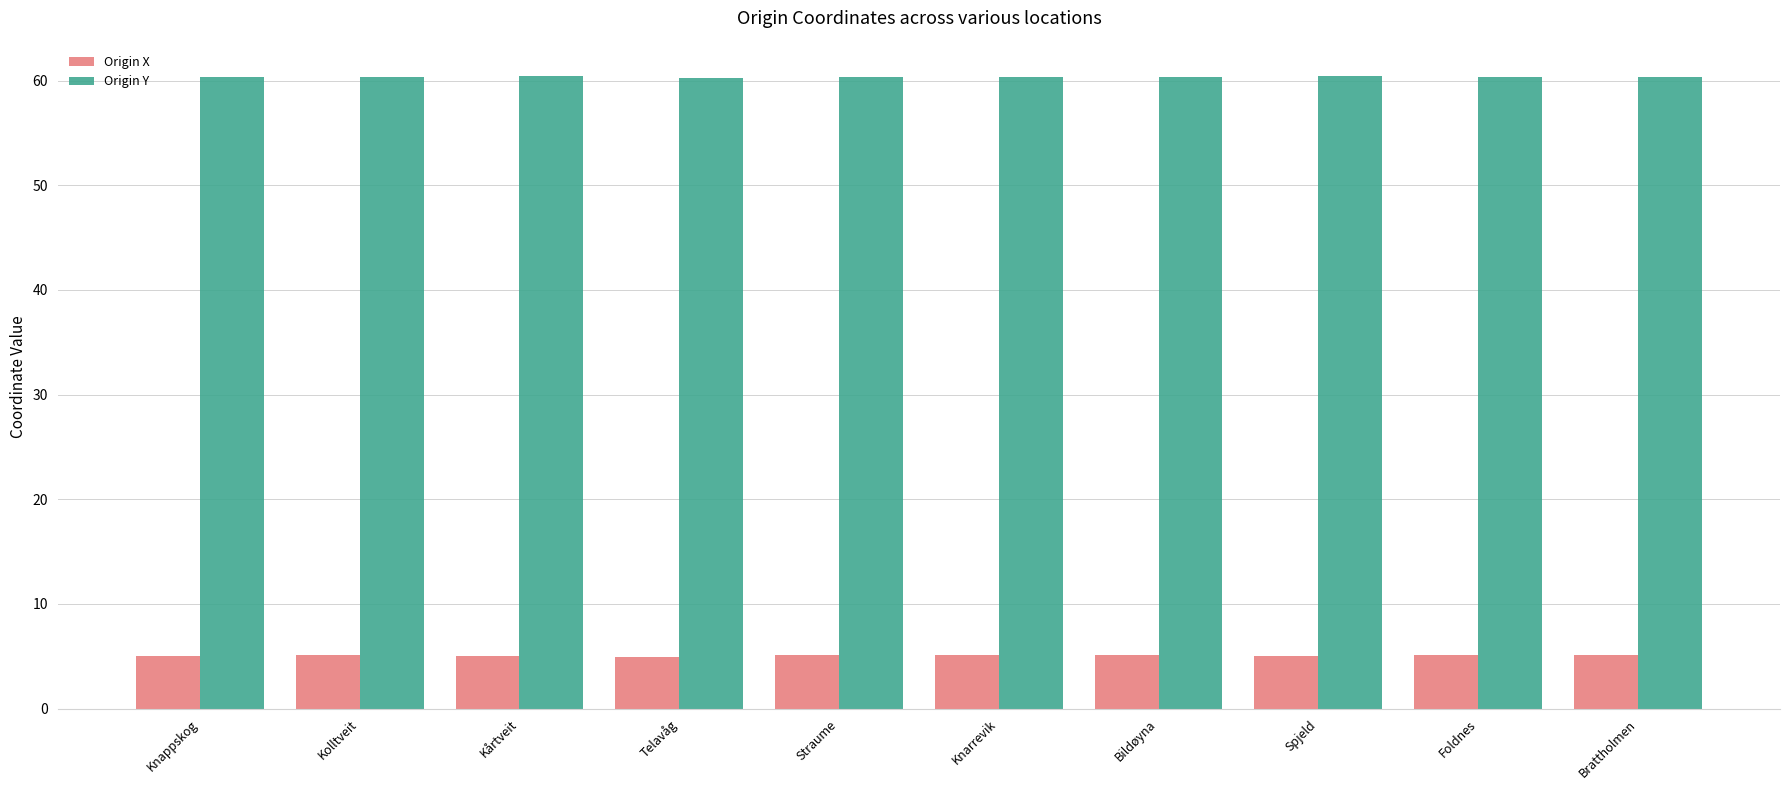

What is the difference between the maximum and minimum values in the Origin Y series?

0.1